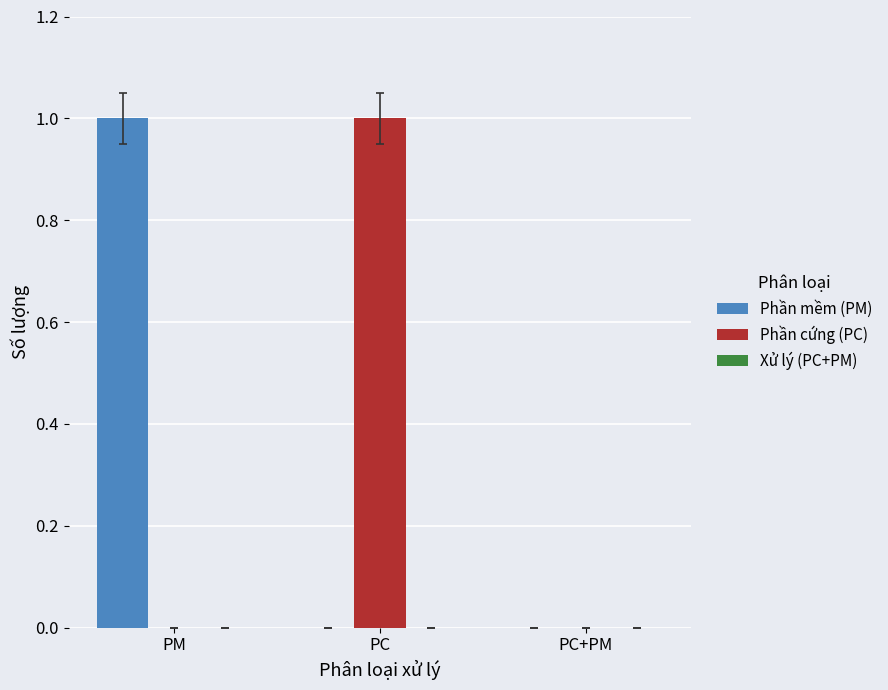

The value of Phần mềm (PM) at PC is -1. True or false?

False